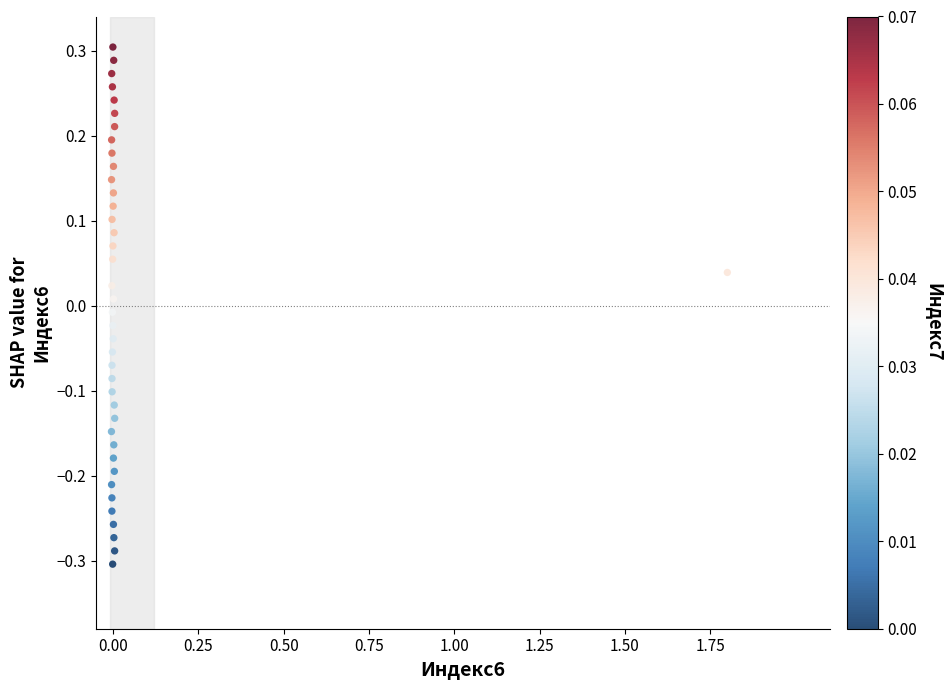

What is the range of Y values (max minus min)?

0.6